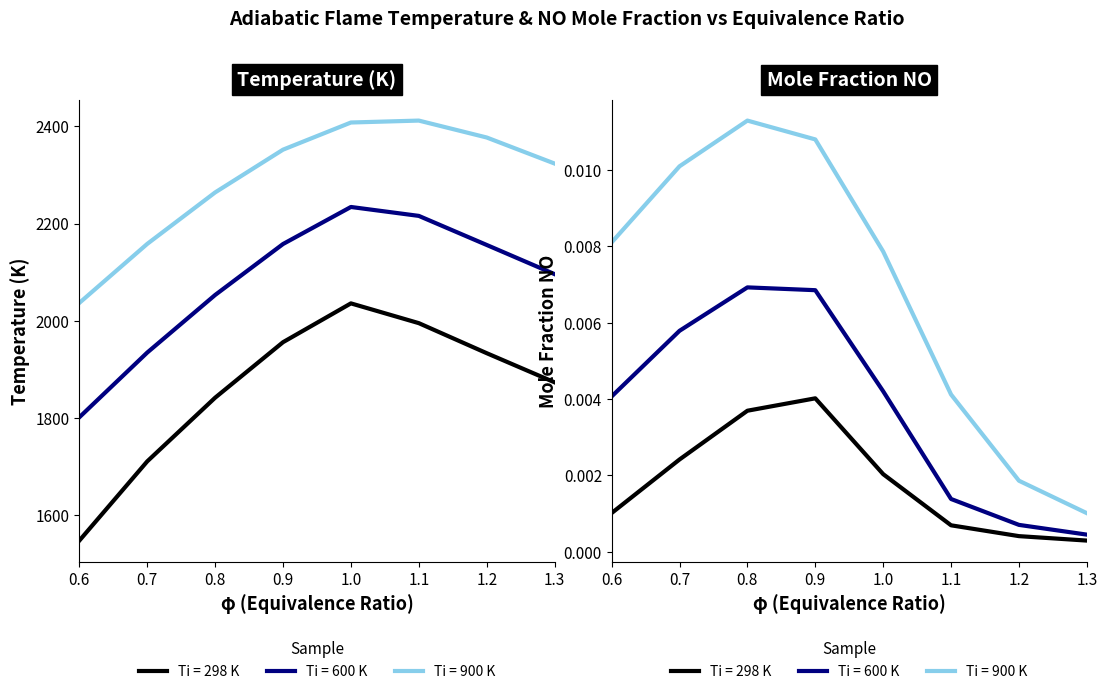

Rank the series at 0.9 from lowest to highest value.

NO @Ti=298K, NO @Ti=600K, NO @Ti=900K, Temp @Ti=298K, Temp @Ti=600K, Temp @Ti=900K